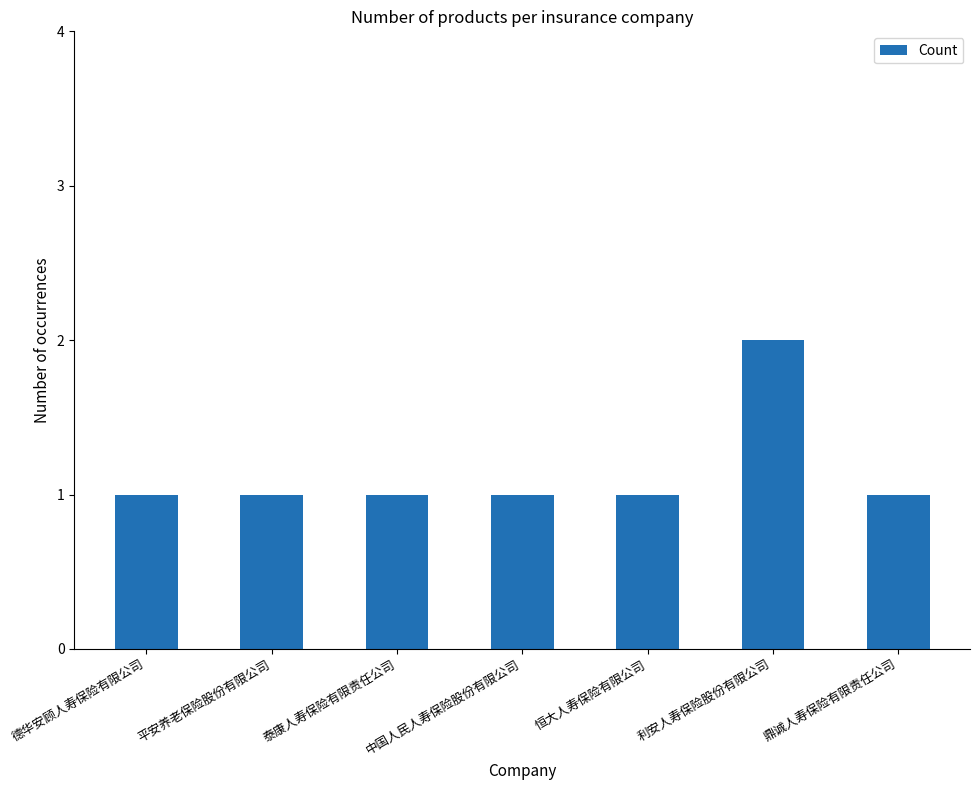

Which category has the highest value across all series?

利安人寿保险股份有限公司